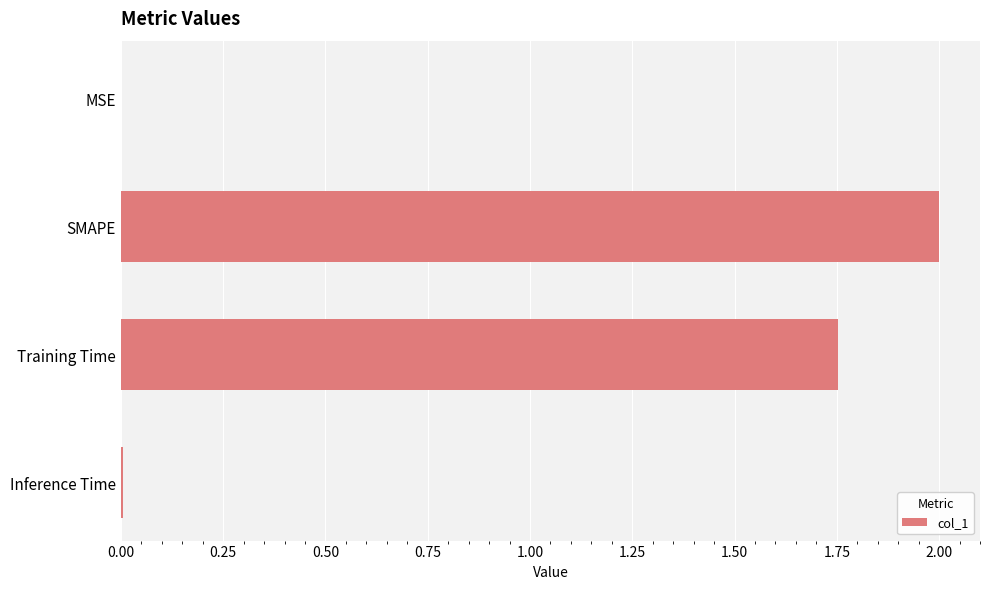

Which has a higher value, MSE or SMAPE?

SMAPE